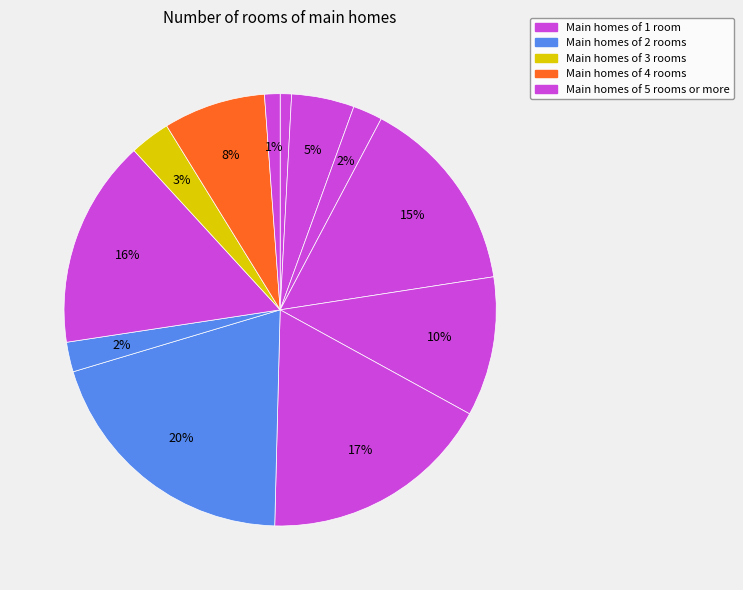

How many segments does this pie chart have?

12